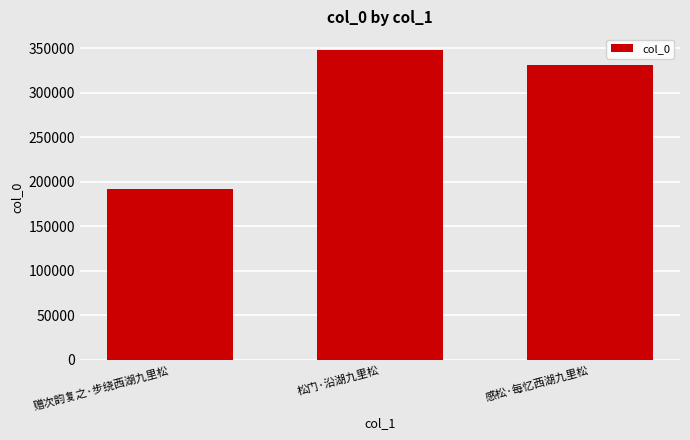

Reading left to right, transcribe all the data shown in this chart.

192197	348380	331012